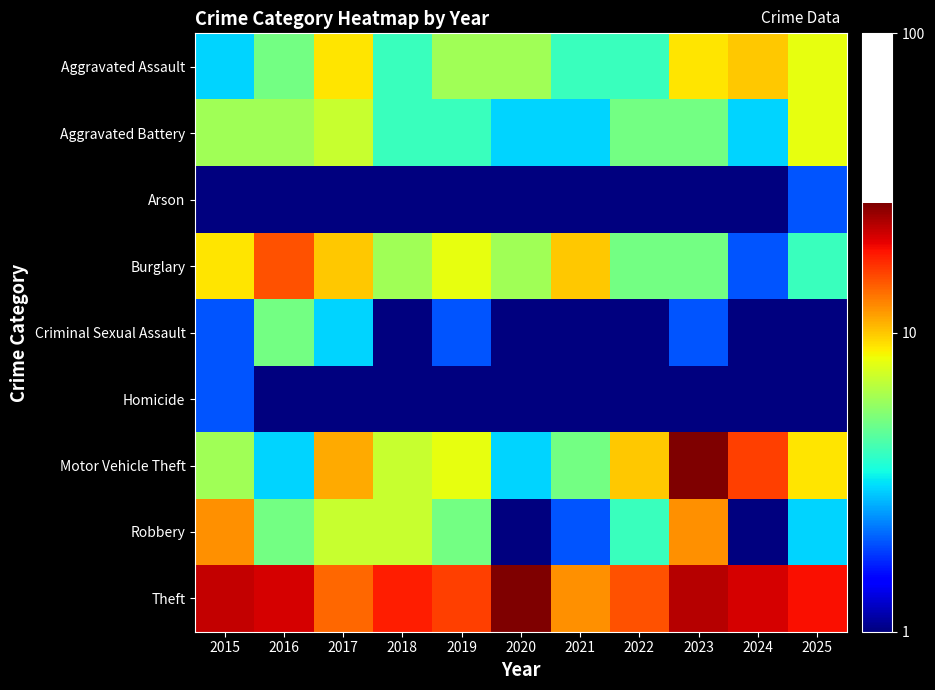

How many categories are shown in the chart?

11